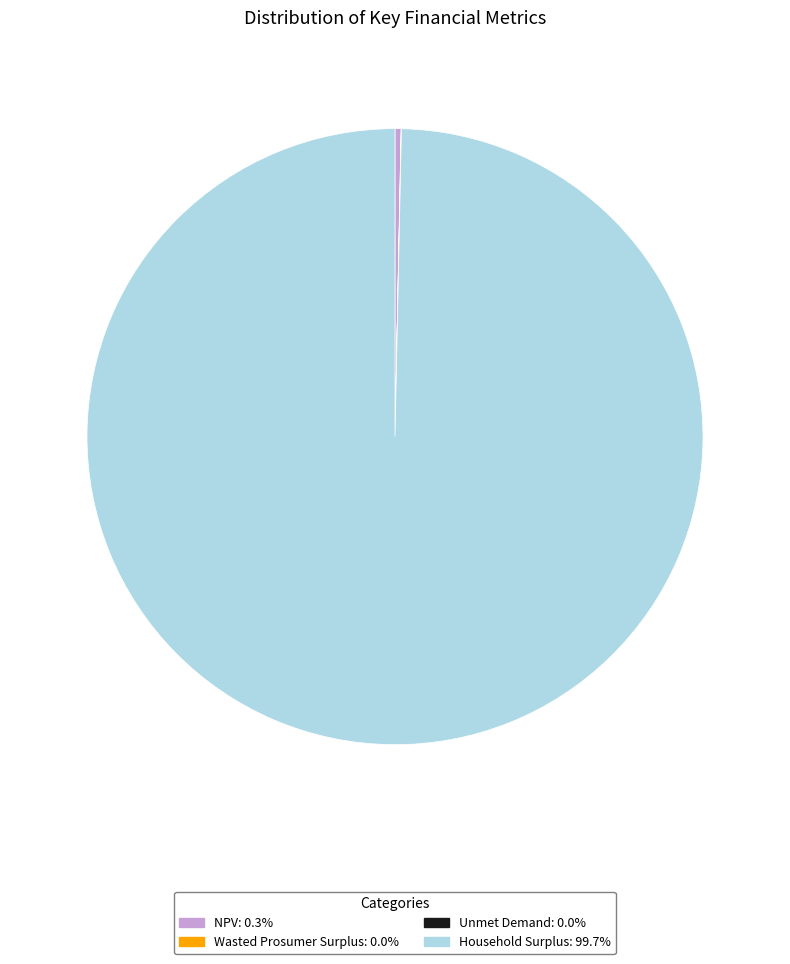

Does Household Surplus: 99.7% represent more than half of the total?

Yes